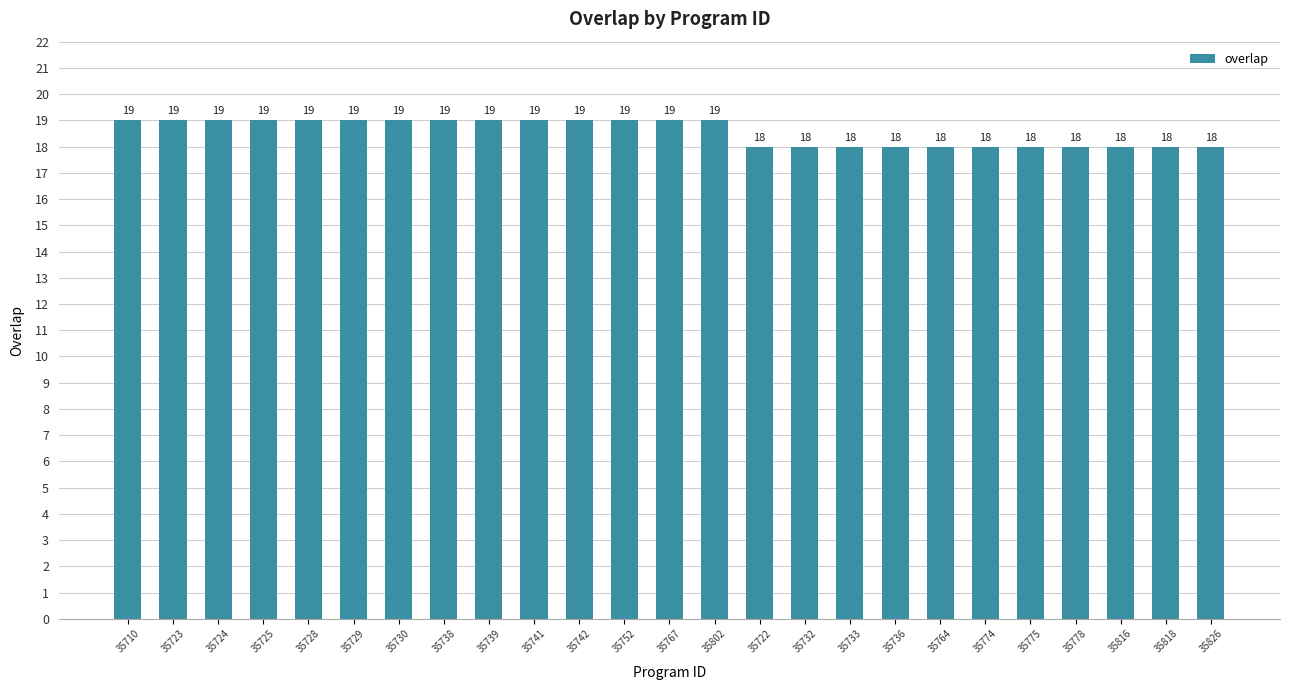

Count the values in the range 18 to 19.

25